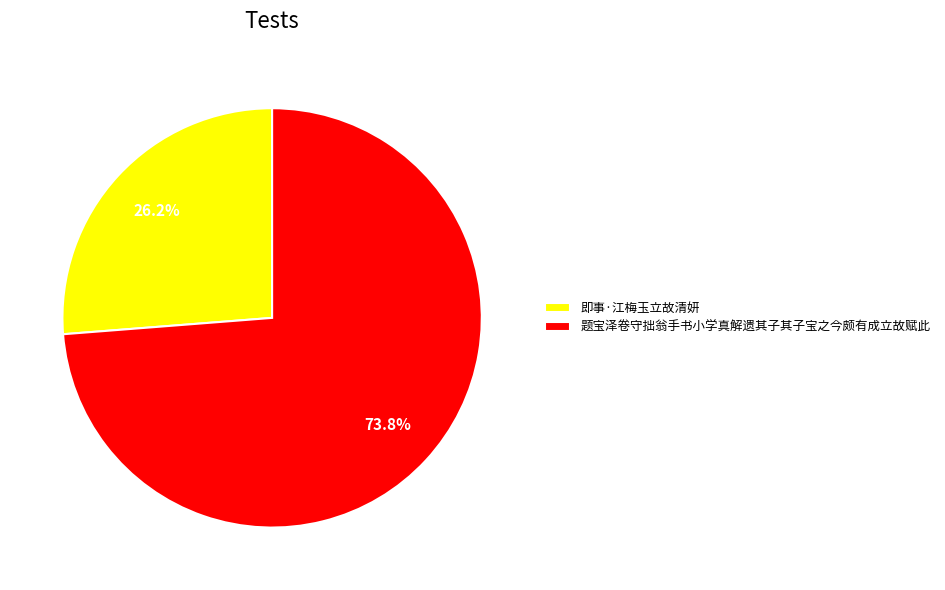

Is there any slice that represents more than half of the pie?

Yes